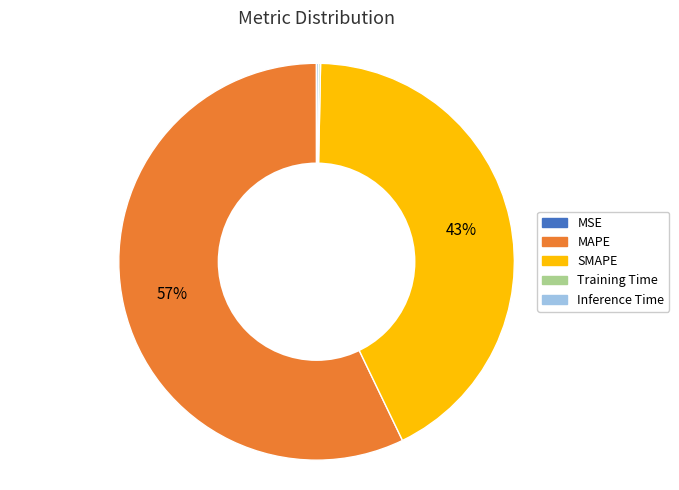

What percentage is the SMAPE slice, to the nearest percent?

43%